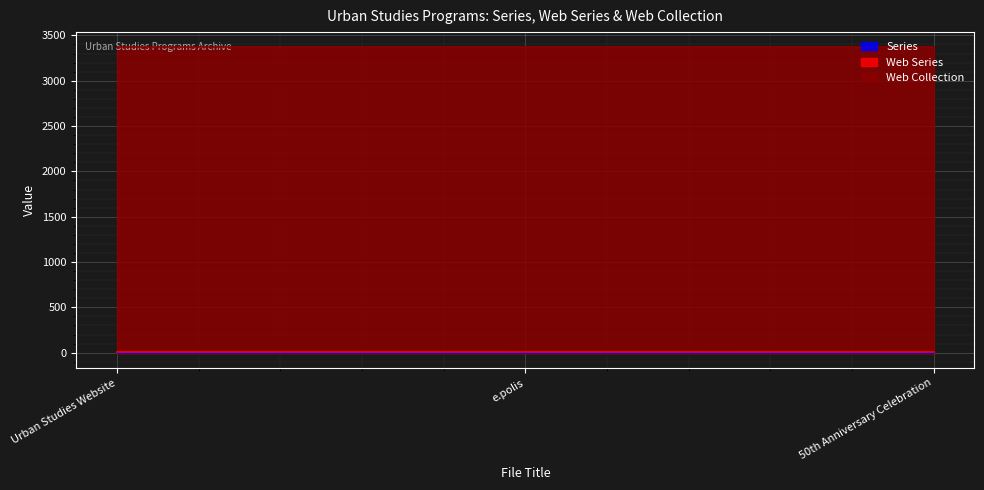

Reading left to right, extract all data points from this chart.

Series: 1	2	3
Web Series: 2	2	2
Web Collection: 3368	3368	3368